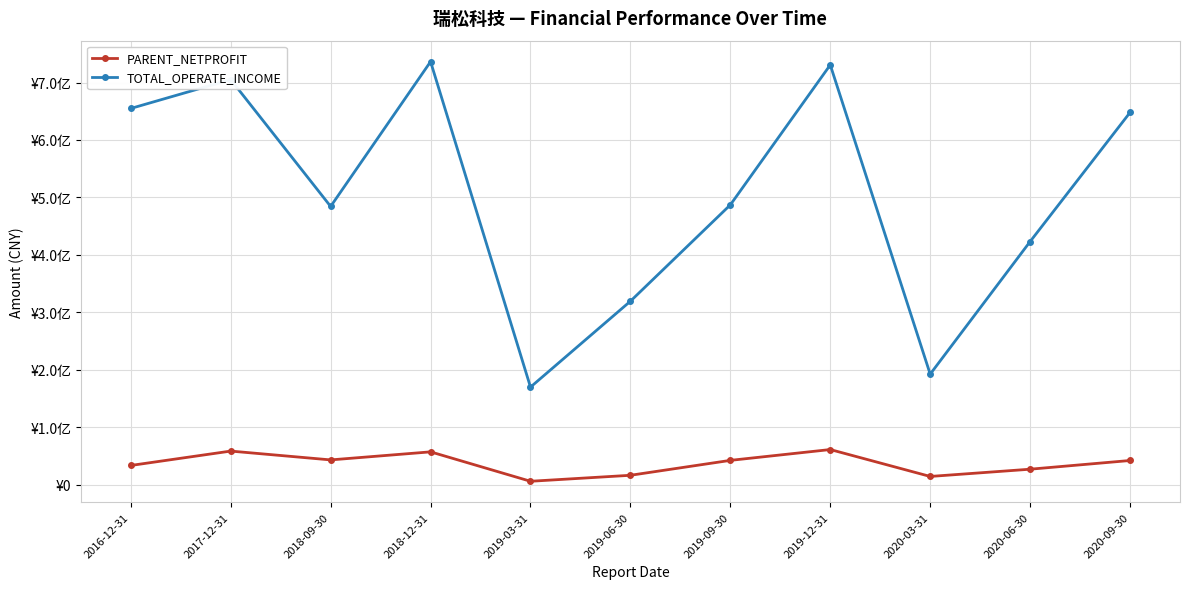

What is the difference between the second highest and second lowest values in the TOTAL_OPERATE_INCOME series?

538342534.3